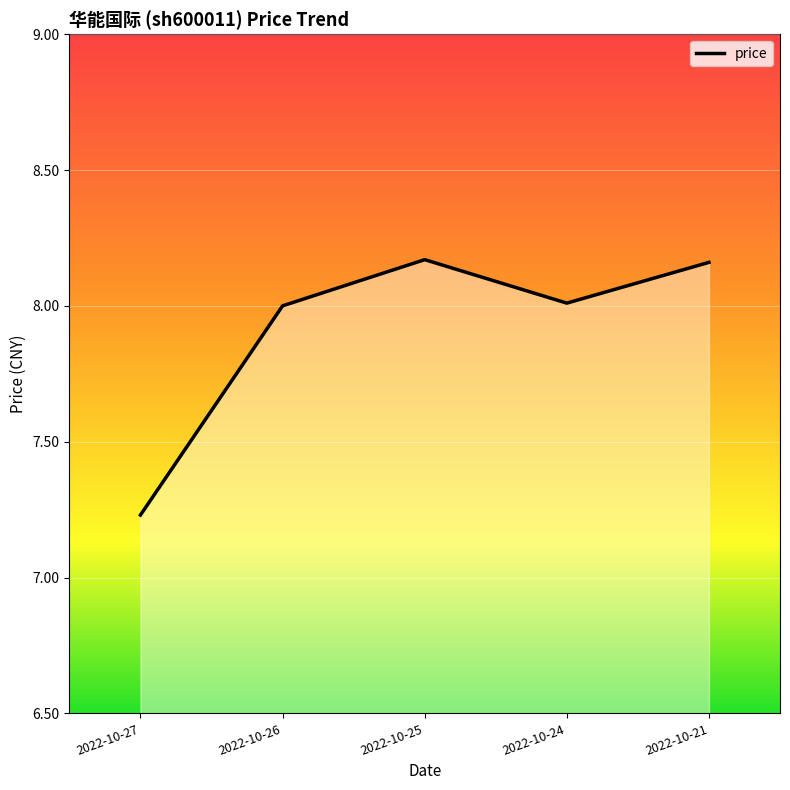

Which label corresponds to the smallest value in the chart?

2022-10-27